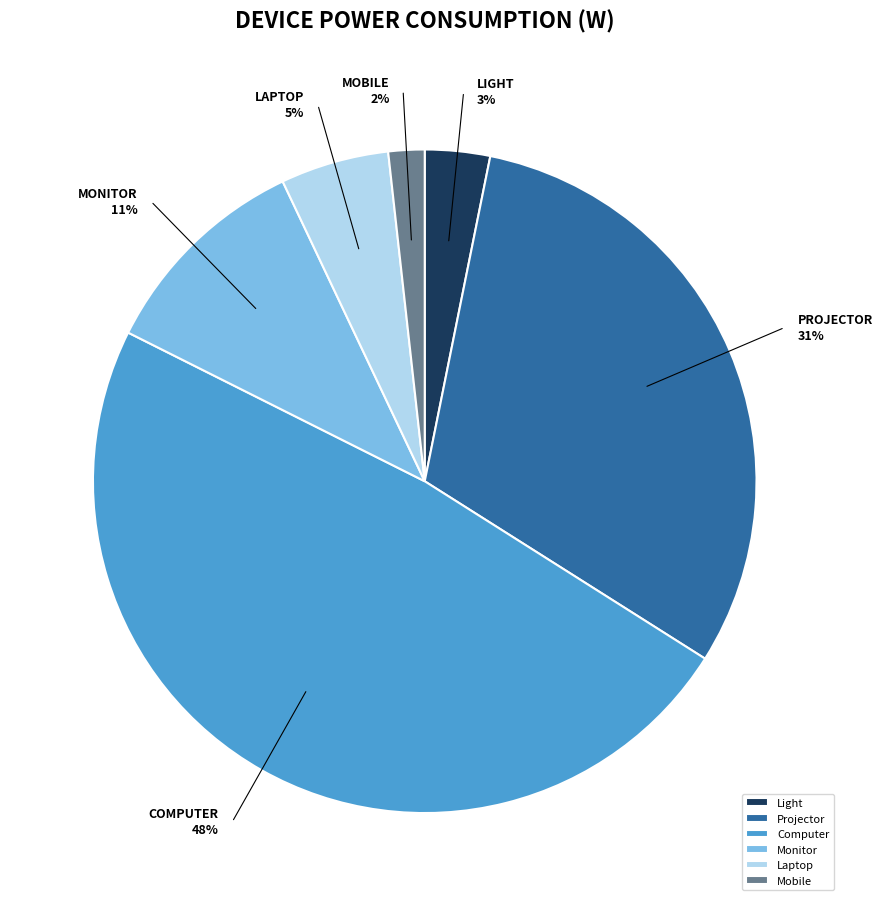

The Laptop slice represents 1% of the pie. True or false?

False